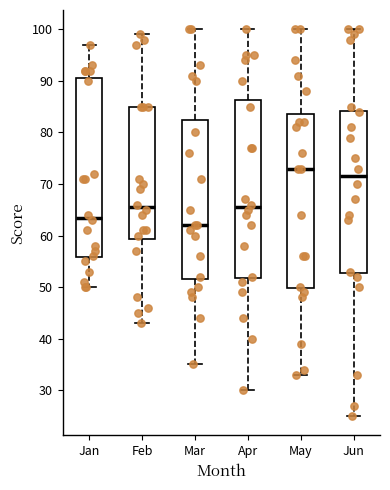

Reading left to right, read every box against the y-axis: the position of its median line, the range the box covers, and the ends of its whiskers. The values are not printed on the chart, so give them approximately, as read against the axis.

Jan: median 64, box 56 to 91, whiskers 50 to 97
Feb: median 66, box 59 to 85, whiskers 43 to 99
Mar: median 62, box 52 to 83, whiskers 35 to 100
Apr: median 66, box 52 to 86, whiskers 30 to 100
May: median 73, box 50 to 84, whiskers 33 to 100
Jun: median 72, box 53 to 84, whiskers 25 to 100